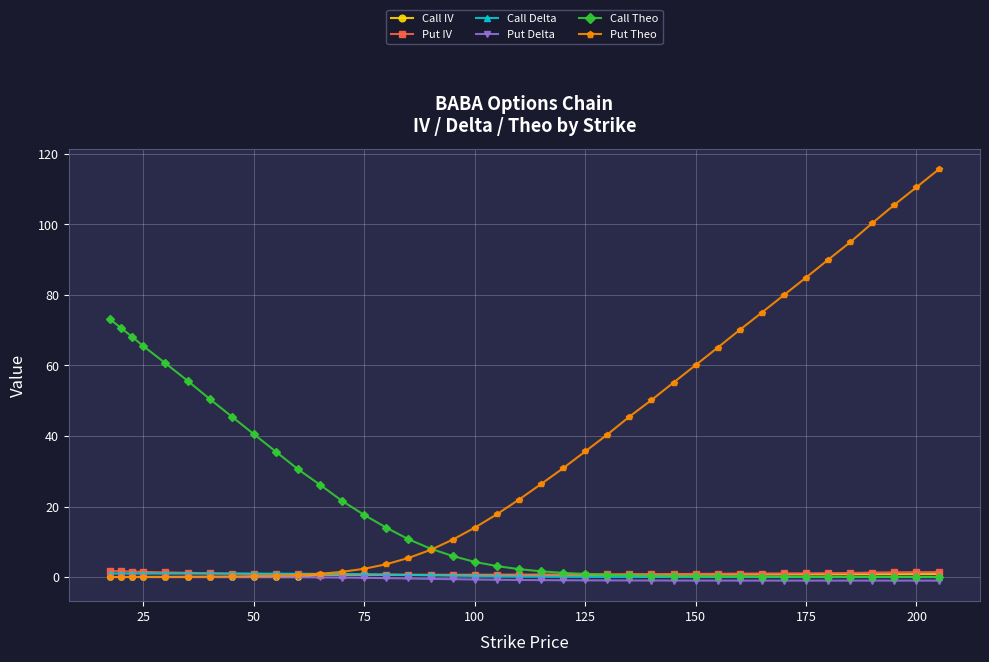

What is the maximum value shown in the chart?

115.5